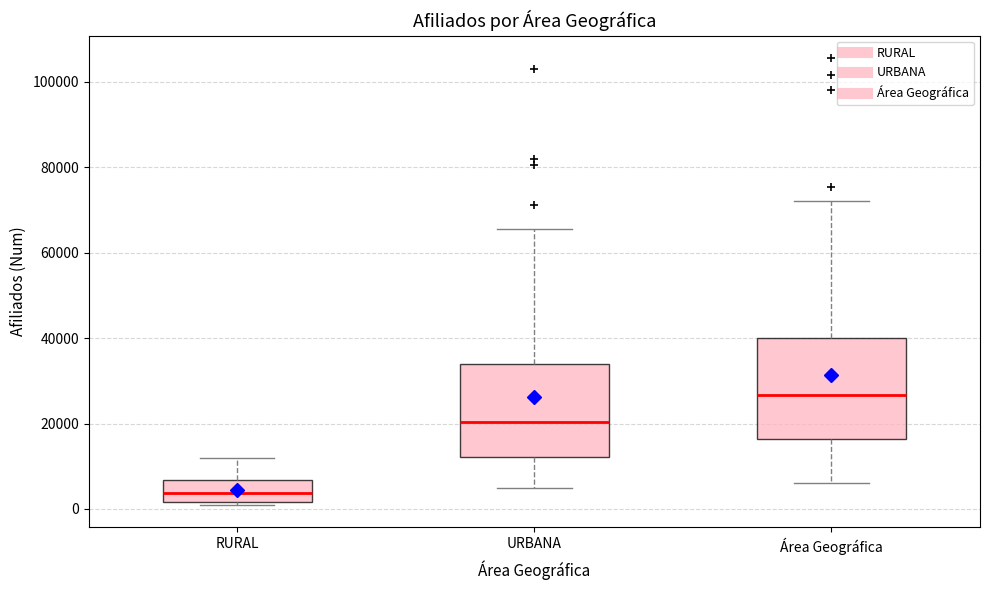

Where does the median line of the box for Área Geográfica sit on the y-axis? The values are not printed on the chart, so give them approximately, as read against the axis.

26000